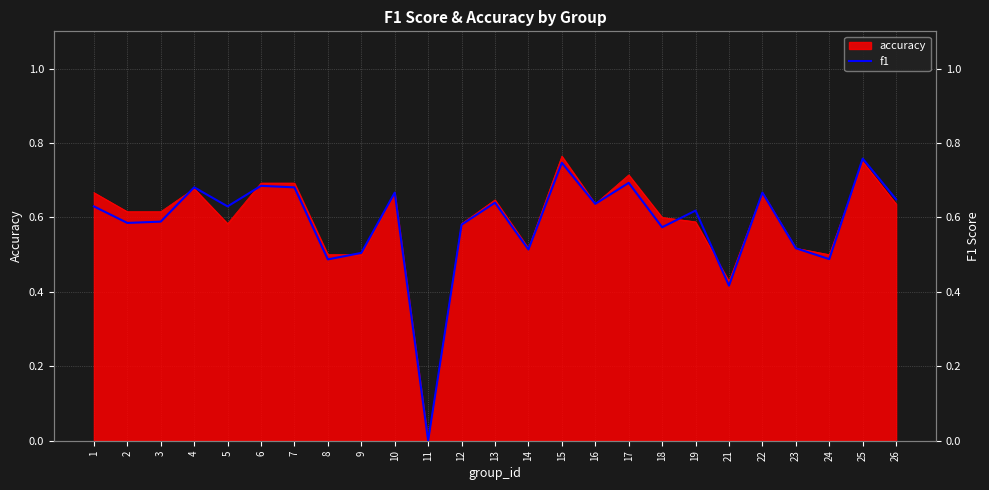

Count the number of values greater than 0.

24